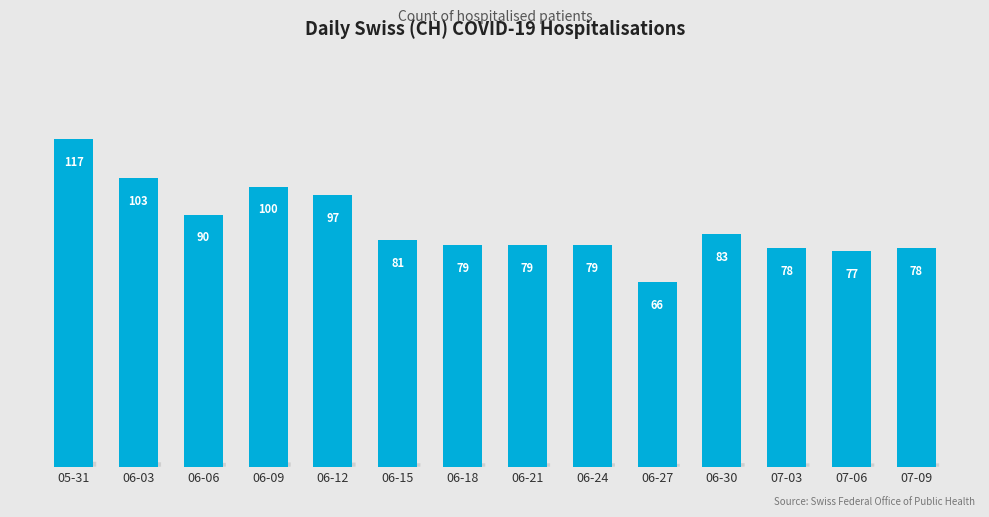

Reading left to right, what are all the values shown in this chart?

117	103	90	100	97	81	79	79	79	66	83	78	77	78